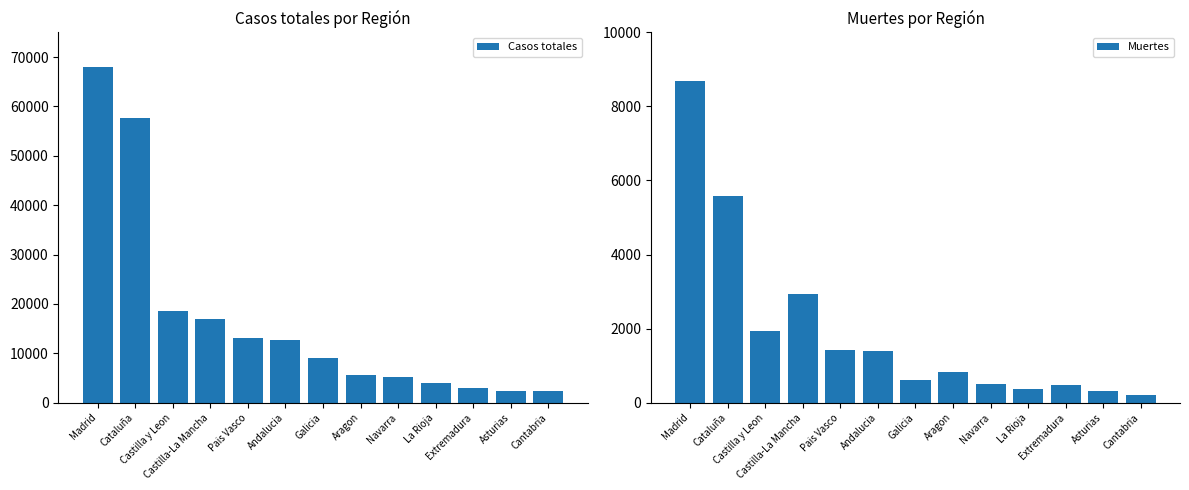

What is the difference between the maximum and minimum values in the Muertes series?

8488